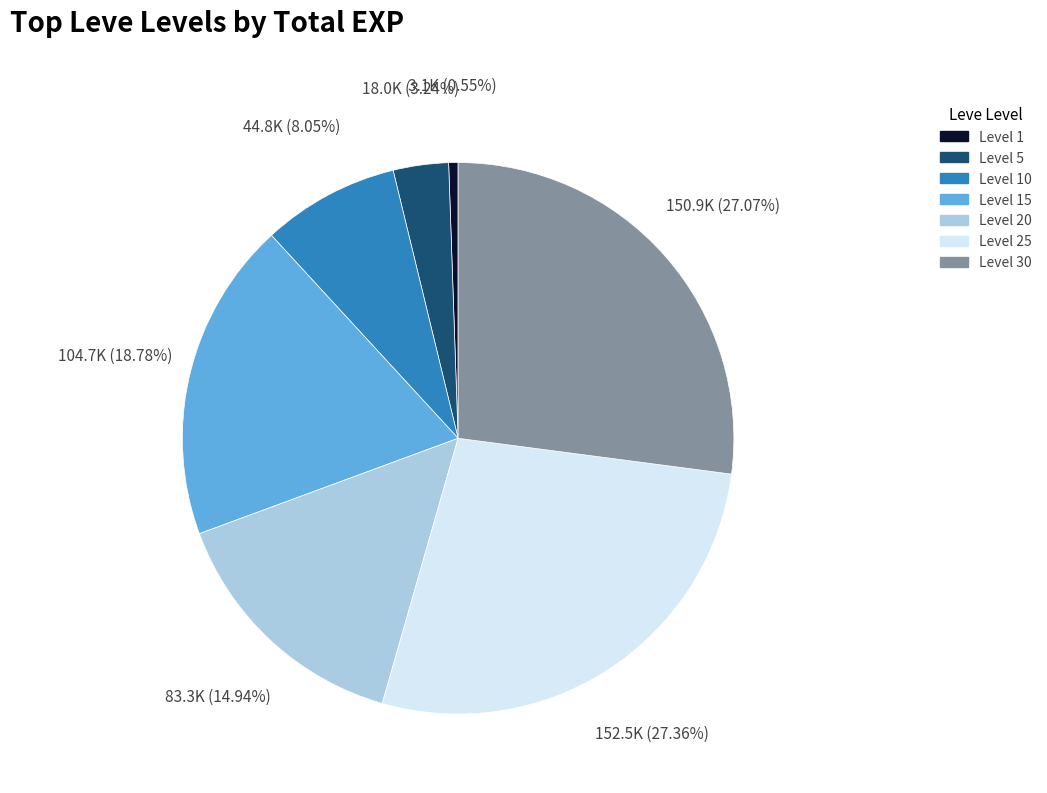

Does any single category account for the majority?

No